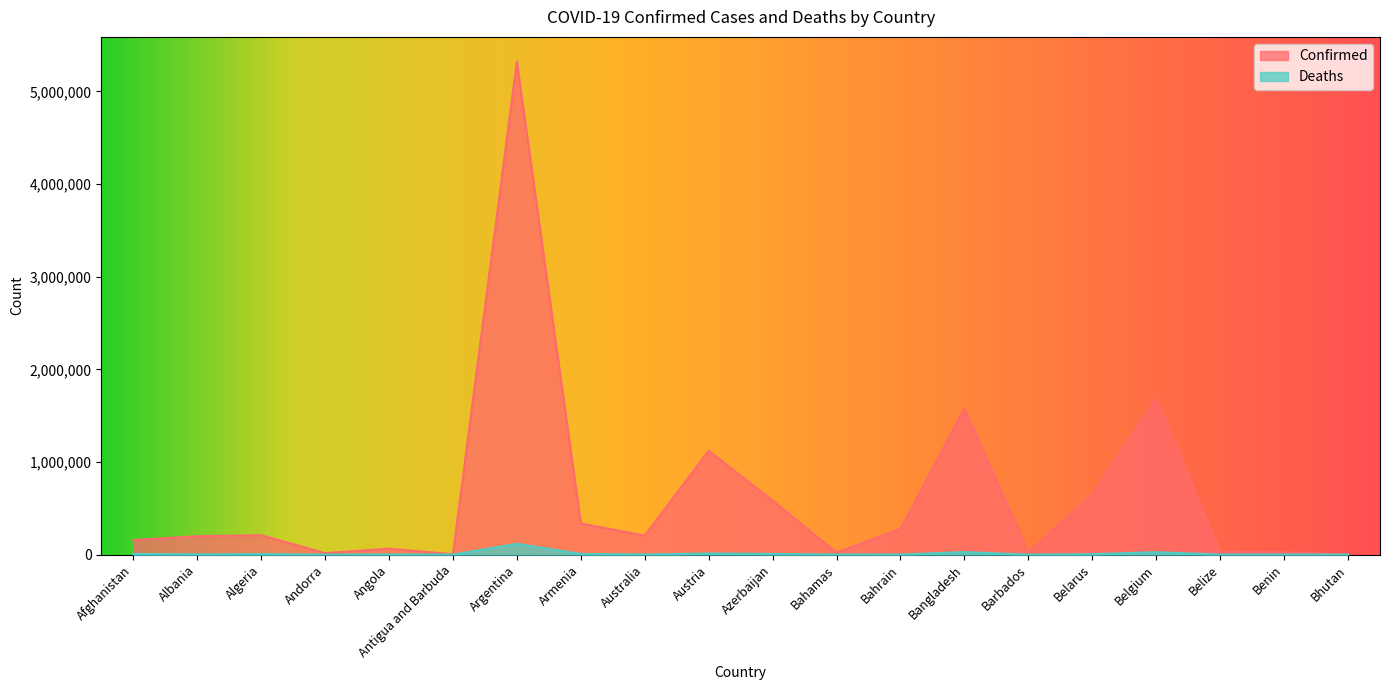

What is the lowest value of the Confirmed series?

2634